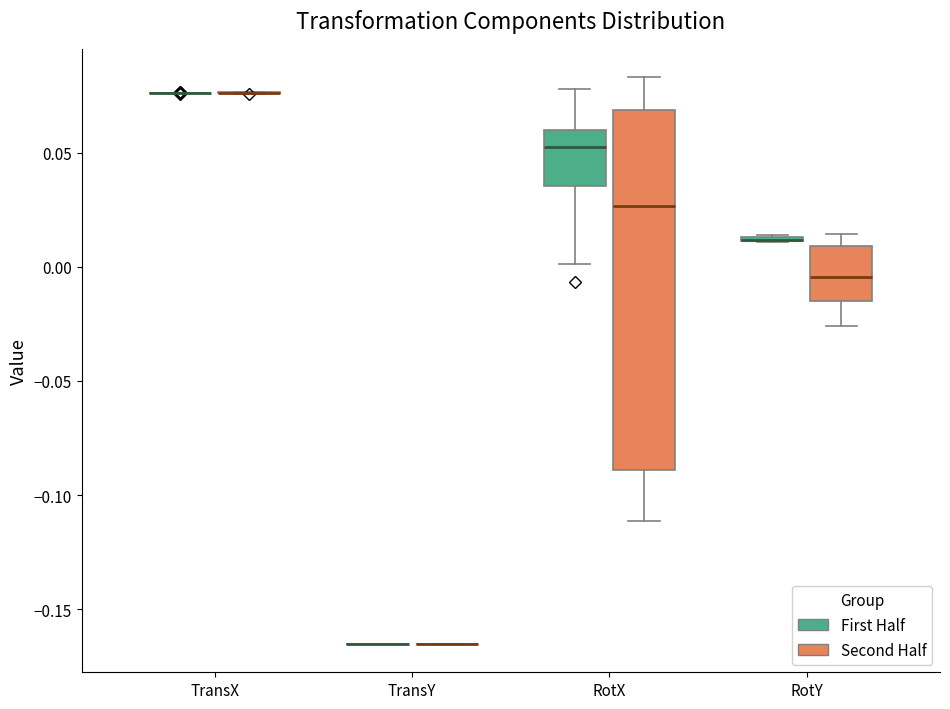

Which box is the tallest, from its lower edge to its upper edge?

RotX (Second Half)